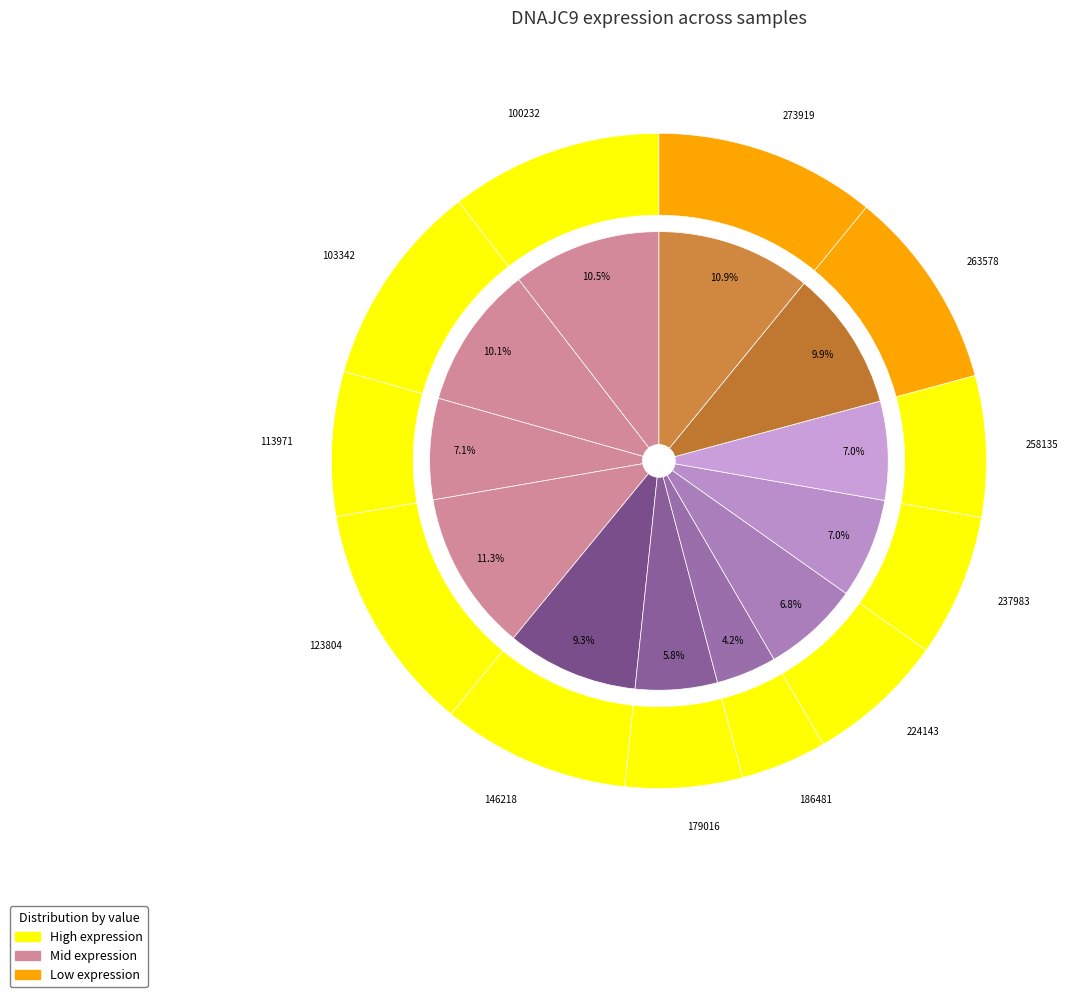

Count the number of slices in the pie.

12